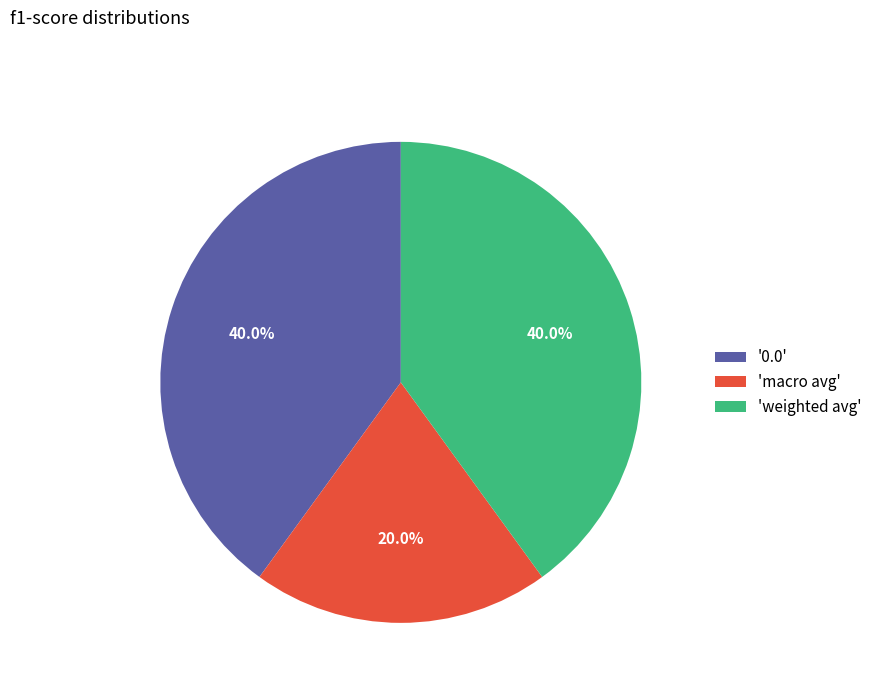

Is 'macro avg' the majority of the pie?

No